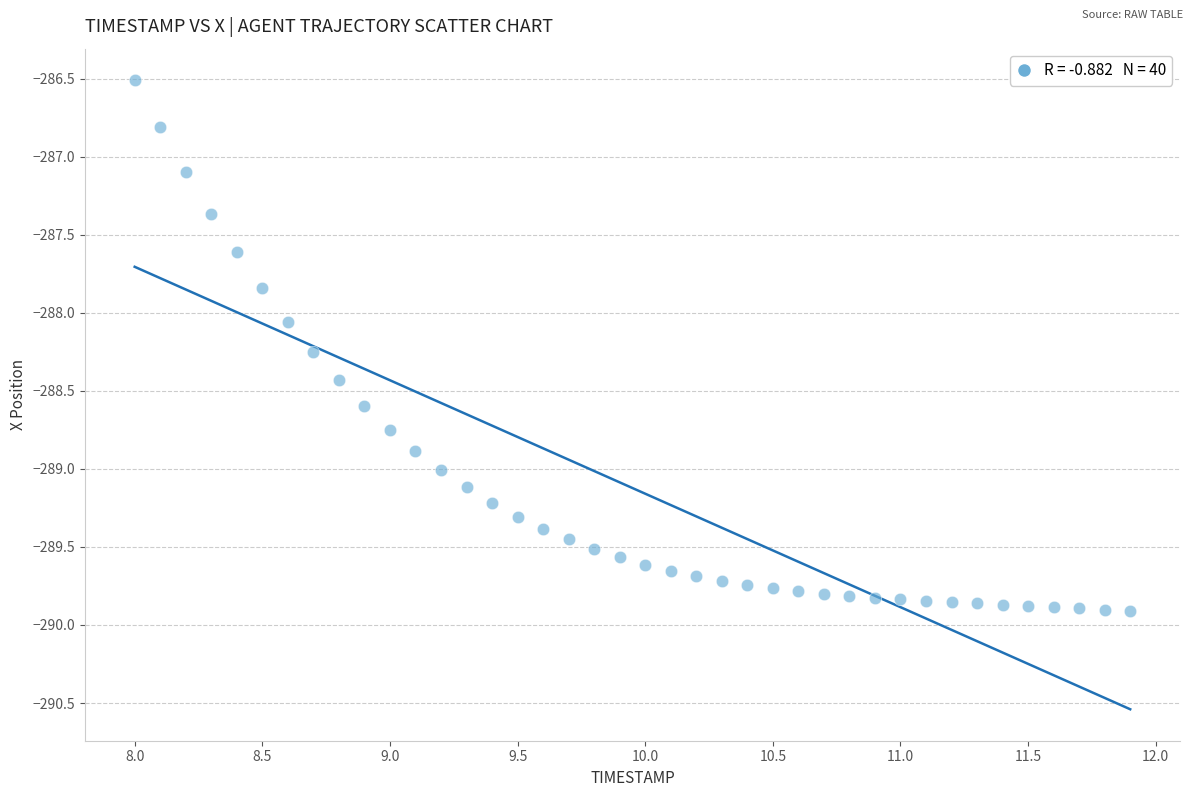

What Y value in the scatter plot is closest to -288?

-288.1